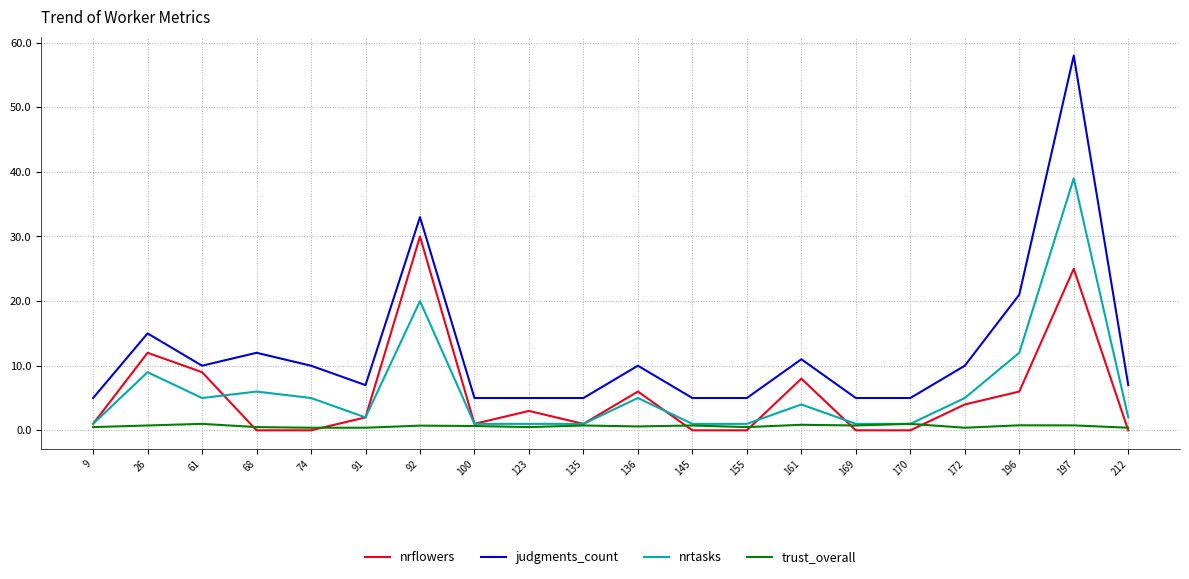

True or false: judgments_count and trust_overall cross at least once.

False